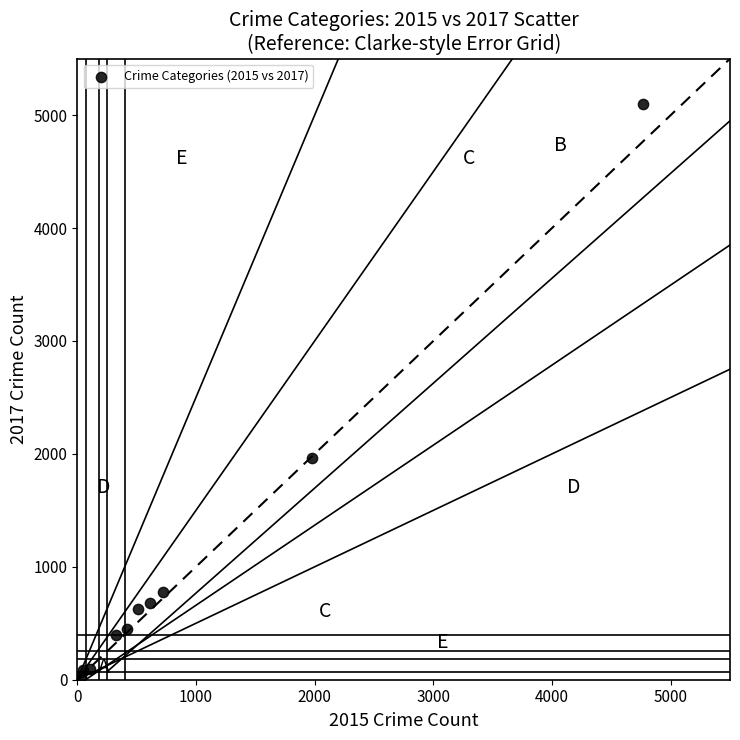

What is the range of Y values (max minus min)?

5073